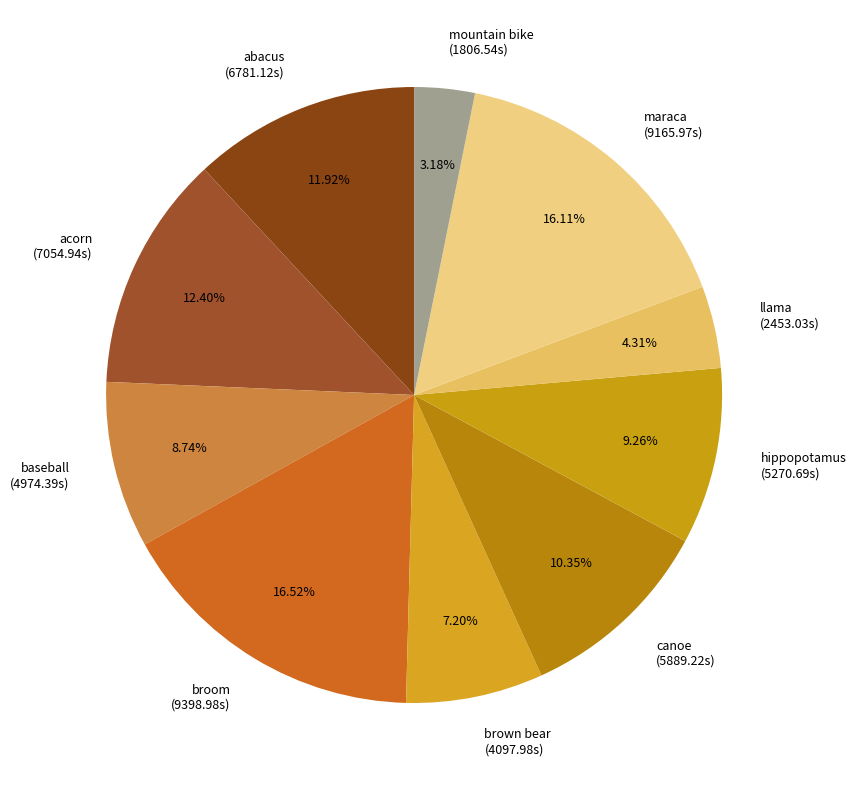

To the nearest percent, what is the combined percentage of hippopotamus and brown bear?

16%